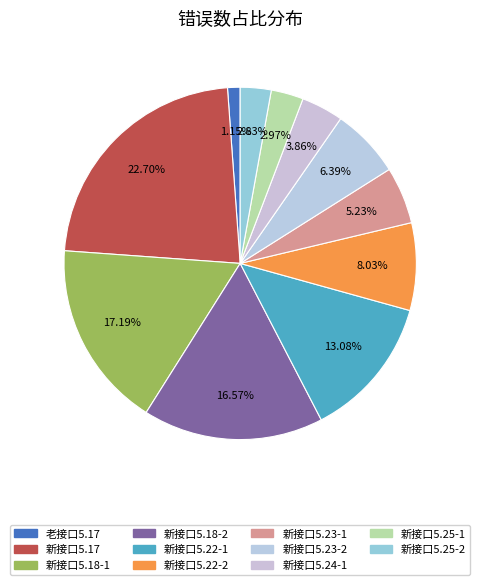

Count the number of slices in the pie.

11